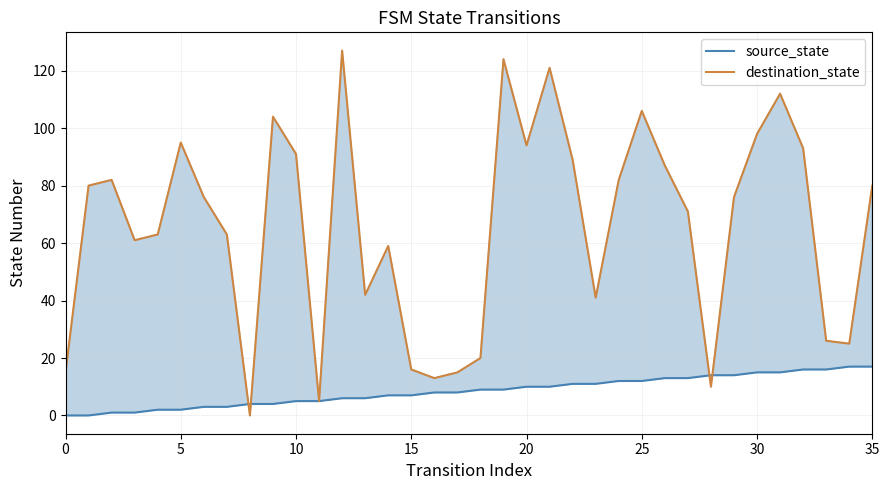

List the series in order of their peak value, lowest first.

source_state, destination_state